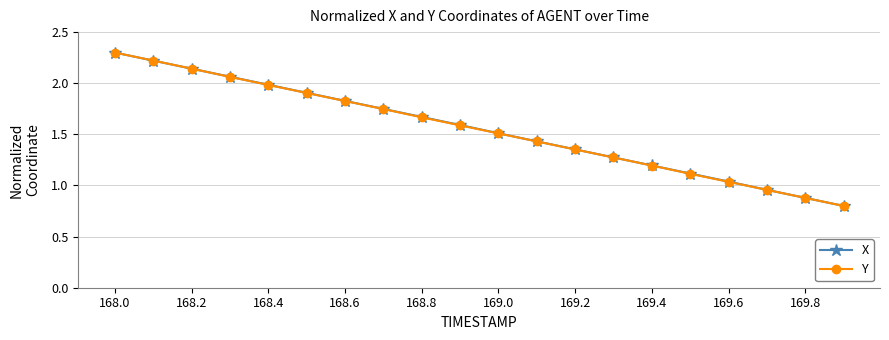

True or false: X has more than 0 interior local peaks.

False